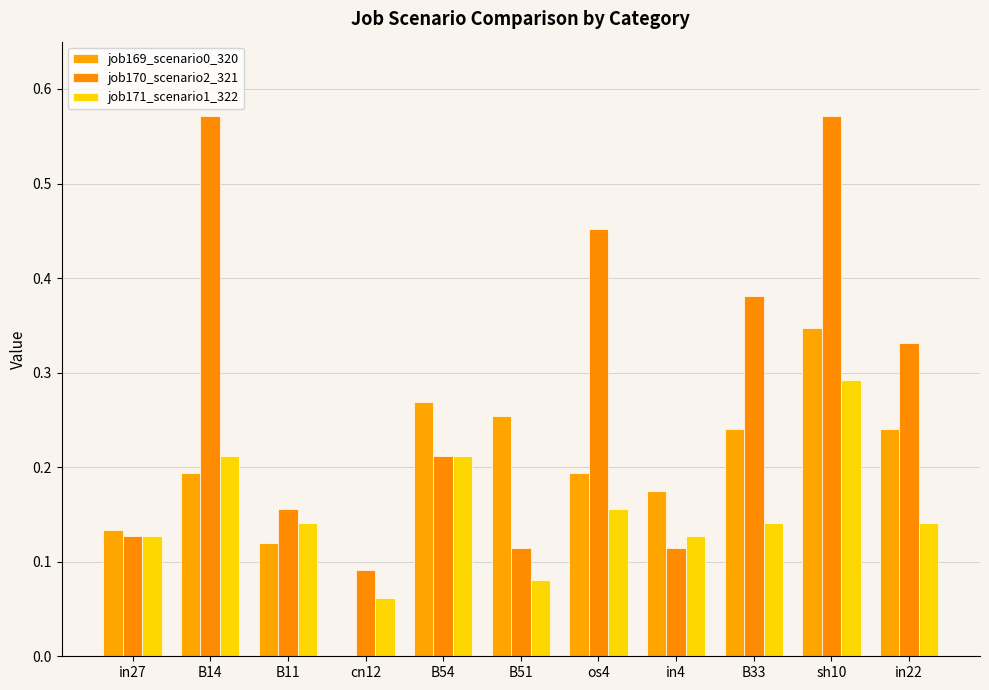

At which label does job169_scenario0_320 reach its minimum?

cn12